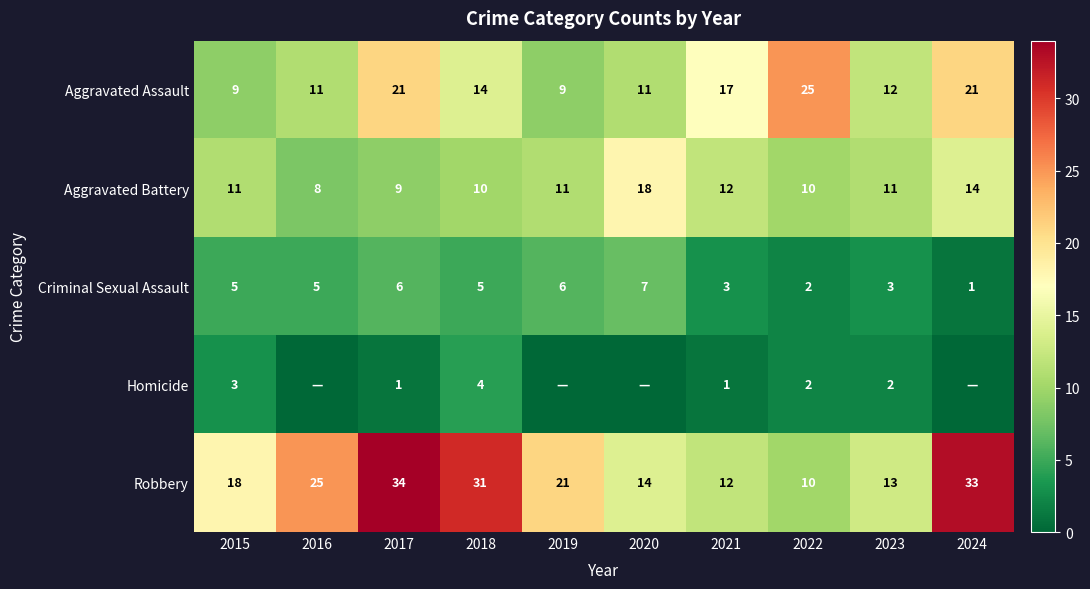

What is the total value across all series at 2022?

49